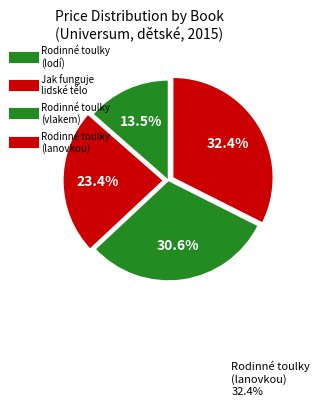

Rank the categories by value from lowest to highest.

Rodinné toulky
(lodí), Jak funguje
lidské tělo, Rodinné toulky
(vlakem), Rodinné toulky
(lanovkou)